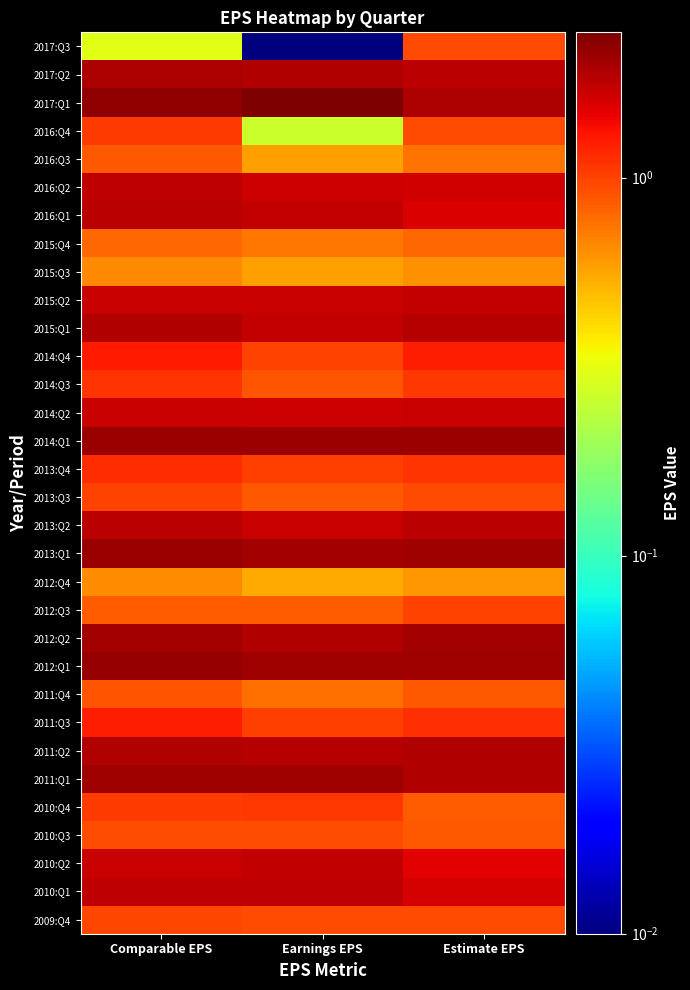

Reading left to right, what are all the values shown in this chart?

2017:Q3: Comparable EPS=0.3	Earnings EPS=0.0	Estimate EPS=0.9
2017:Q2: Comparable EPS=1.9	Earnings EPS=1.9	Estimate EPS=1.8
2017:Q1: Comparable EPS=2.2	Earnings EPS=2.4	Estimate EPS=1.9
2016:Q4: Comparable EPS=1.0	Earnings EPS=0.3	Estimate EPS=1.0
2016:Q3: Comparable EPS=0.9	Earnings EPS=0.6	Estimate EPS=0.7
2016:Q2: Comparable EPS=1.8	Earnings EPS=1.7	Estimate EPS=1.6
2016:Q1: Comparable EPS=1.8	Earnings EPS=1.7	Estimate EPS=1.6
2015:Q4: Comparable EPS=0.8	Earnings EPS=0.7	Estimate EPS=0.8
2015:Q3: Comparable EPS=0.7	Earnings EPS=0.6	Estimate EPS=0.6
2015:Q2: Comparable EPS=1.7	Earnings EPS=1.7	Estimate EPS=1.8
2015:Q1: Comparable EPS=1.9	Earnings EPS=1.7	Estimate EPS=1.8
2014:Q4: Comparable EPS=1.2	Earnings EPS=1.0	Estimate EPS=1.2
2014:Q3: Comparable EPS=1.1	Earnings EPS=0.9	Estimate EPS=1.1
2014:Q2: Comparable EPS=1.7	Earnings EPS=1.7	Estimate EPS=1.7
2014:Q1: Comparable EPS=2.1	Earnings EPS=2.1	Estimate EPS=2.1
2013:Q4: Comparable EPS=1.1	Earnings EPS=1.0	Estimate EPS=1.1
2013:Q3: Comparable EPS=1.0	Earnings EPS=0.9	Estimate EPS=0.9
2013:Q2: Comparable EPS=1.8	Earnings EPS=1.7	Estimate EPS=1.8
2013:Q1: Comparable EPS=2.1	Earnings EPS=2.0	Estimate EPS=2.1
2012:Q4: Comparable EPS=0.6	Earnings EPS=0.5	Estimate EPS=0.6
2012:Q3: Comparable EPS=0.9	Earnings EPS=0.9	Estimate EPS=1.0
2012:Q2: Comparable EPS=2.0	Earnings EPS=1.9	Estimate EPS=2.0
2012:Q1: Comparable EPS=2.1	Earnings EPS=2.0	Estimate EPS=2.1
2011:Q4: Comparable EPS=0.9	Earnings EPS=0.8	Estimate EPS=0.9
2011:Q3: Comparable EPS=1.2	Earnings EPS=1.0	Estimate EPS=1.1
2011:Q2: Comparable EPS=1.9	Earnings EPS=1.8	Estimate EPS=1.9
2011:Q1: Comparable EPS=2.1	Earnings EPS=2.1	Estimate EPS=1.9
2010:Q4: Comparable EPS=1.0	Earnings EPS=1.1	Estimate EPS=0.9
2010:Q3: Comparable EPS=0.9	Earnings EPS=0.9	Estimate EPS=0.9
2010:Q2: Comparable EPS=1.7	Earnings EPS=1.7	Estimate EPS=1.5
2010:Q1: Comparable EPS=1.8	Earnings EPS=1.8	Estimate EPS=1.6
2009:Q4: Comparable EPS=1.0	Earnings EPS=1.0	Estimate EPS=1.0